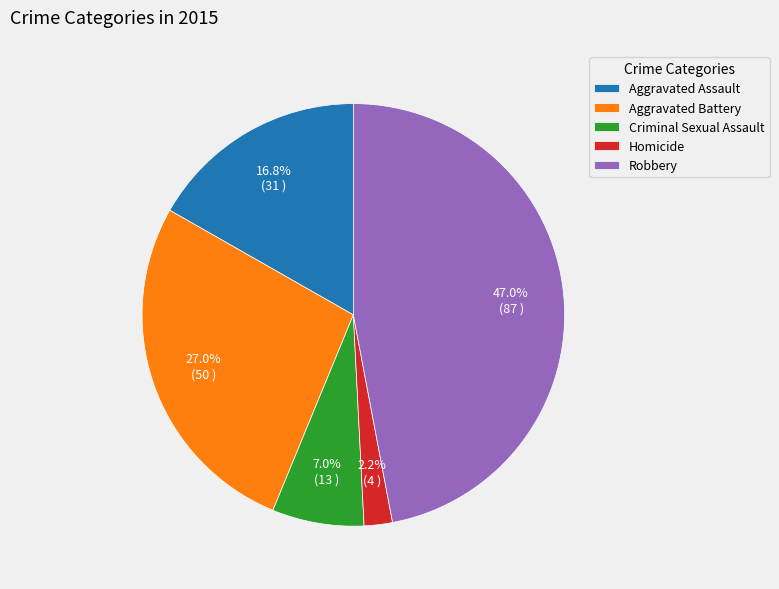

What is the total percentage of Aggravated Assault and Robbery?

63.8%